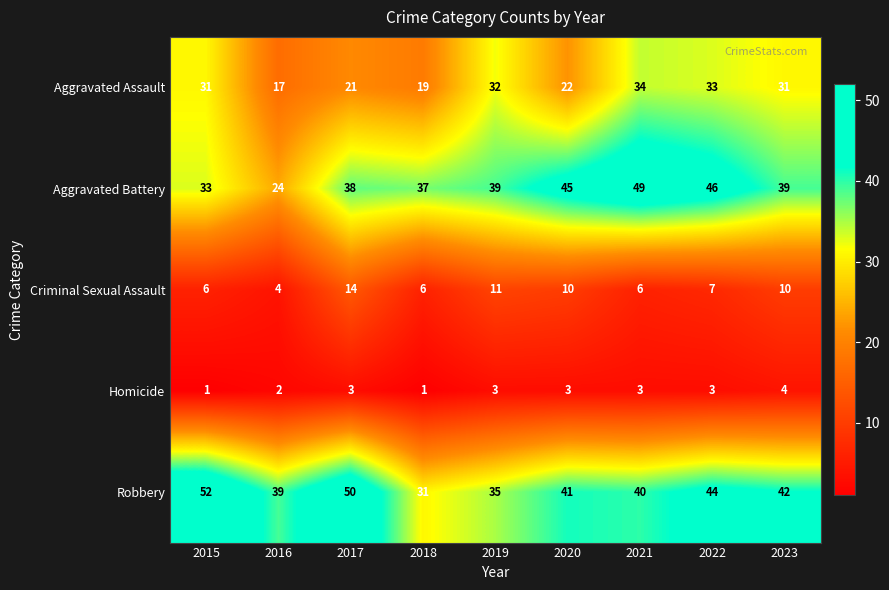

The Aggravated Battery series shows 24 at 2016. True or false?

True